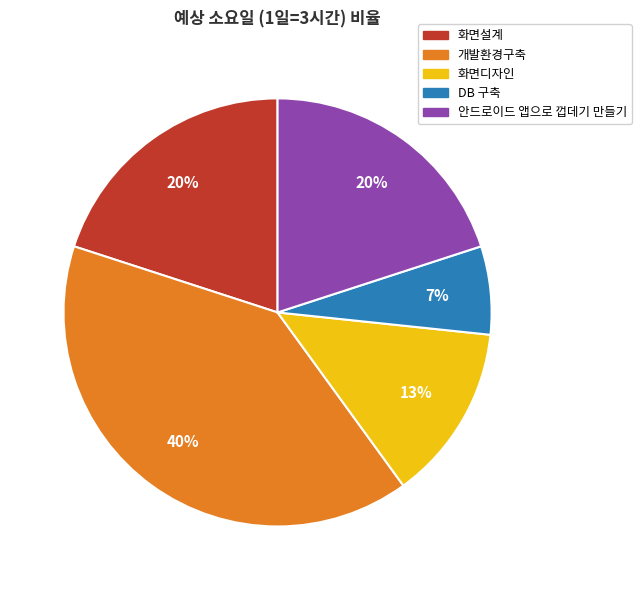

Is it true that DB 구축 is 12% of the pie?

False